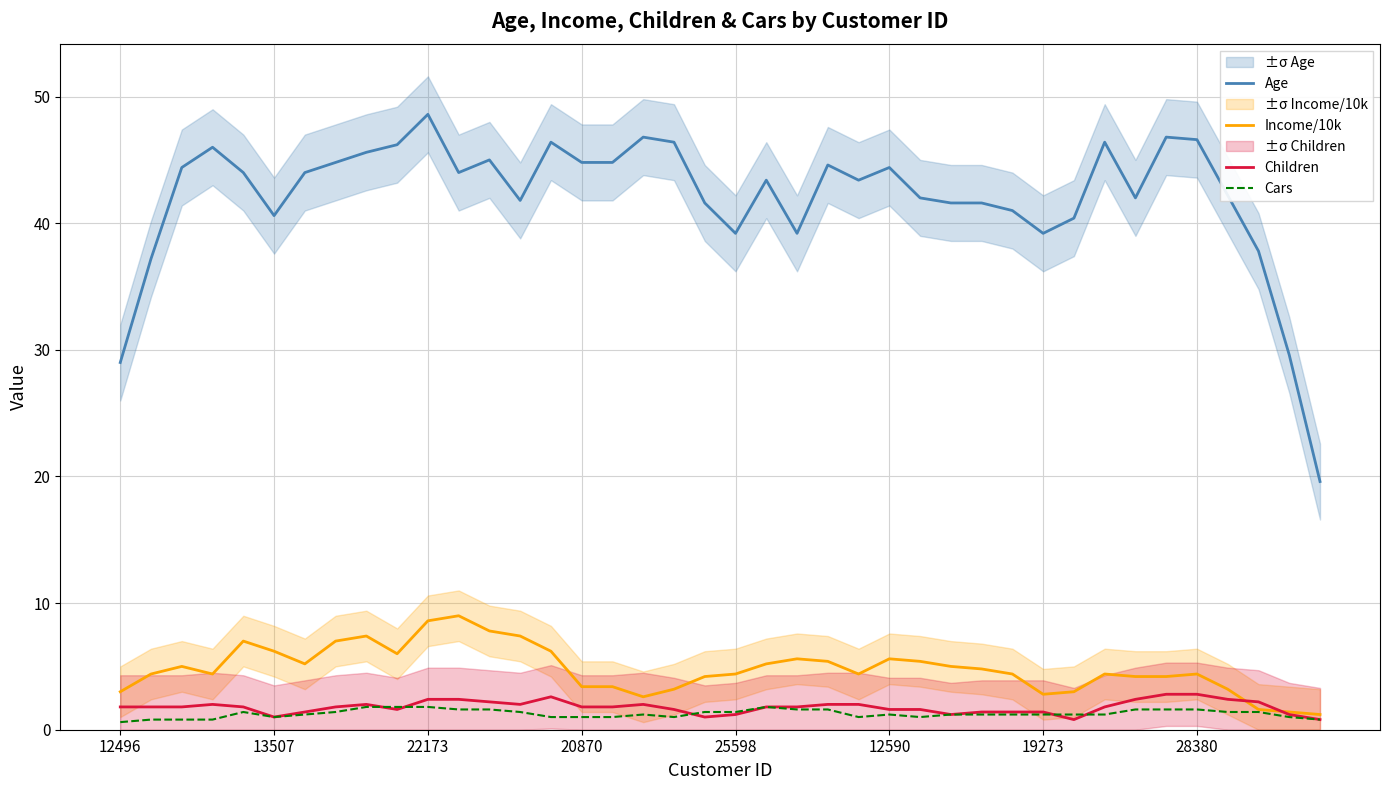

What is the average value of the Children series?

1.8